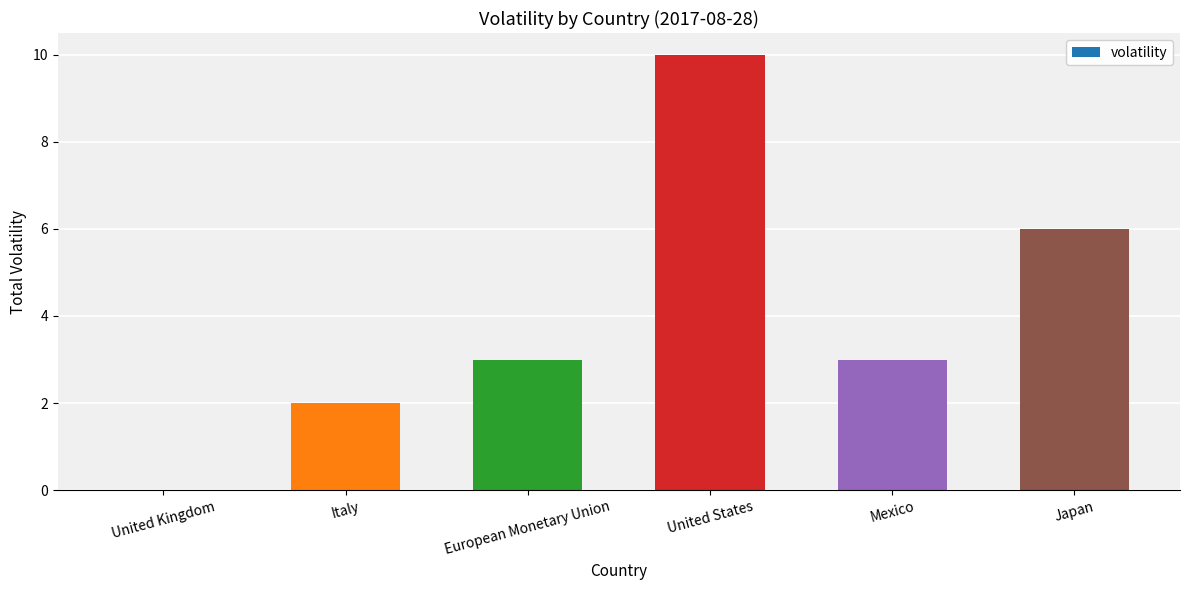

What is the sum of the values at European Monetary Union and United Kingdom?

3